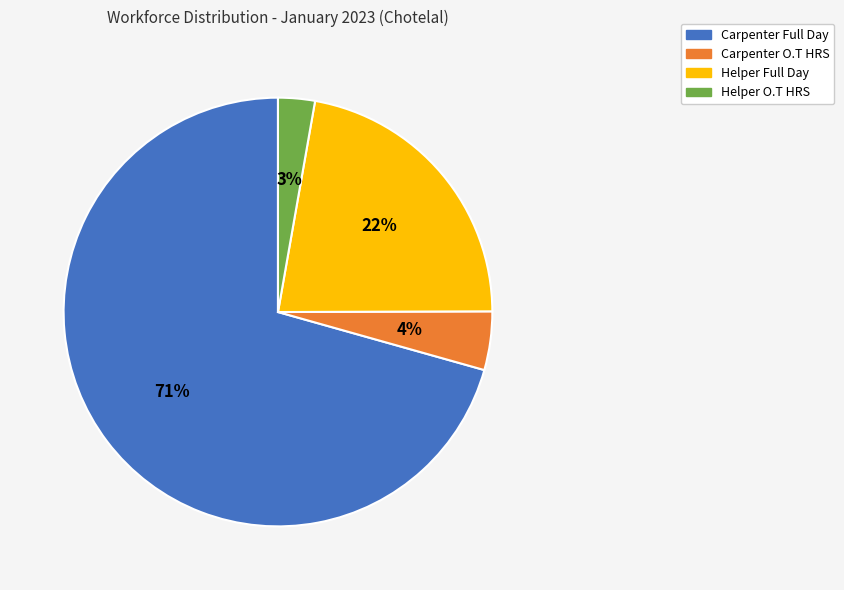

Does Carpenter Full Day account for over 50% of the chart?

Yes